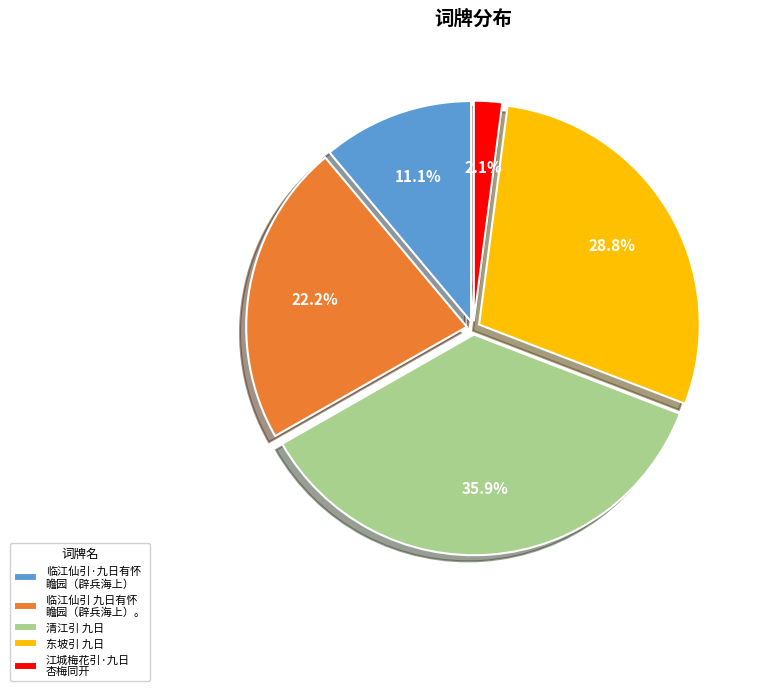

How many slices are in this pie chart?

5